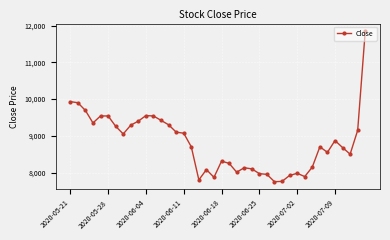

What is the smallest value displayed?

7750